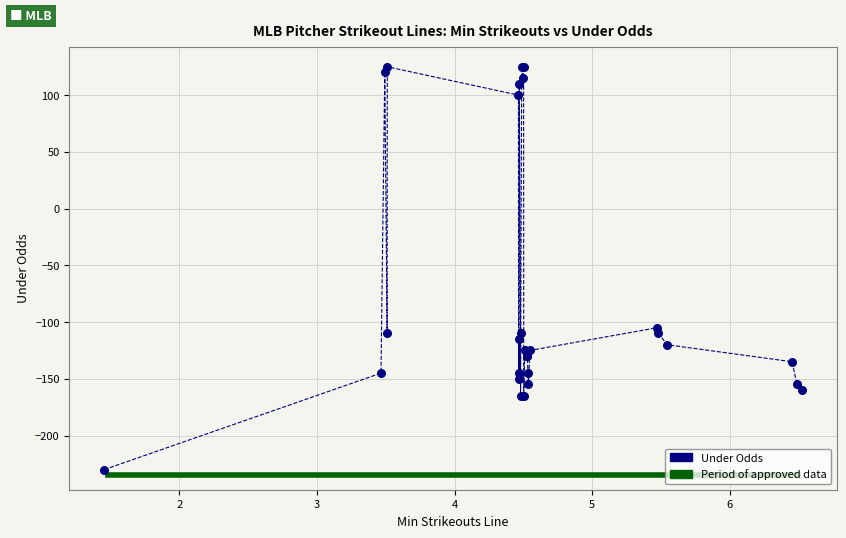

What Y value in the scatter plot is closest to -52?

-105